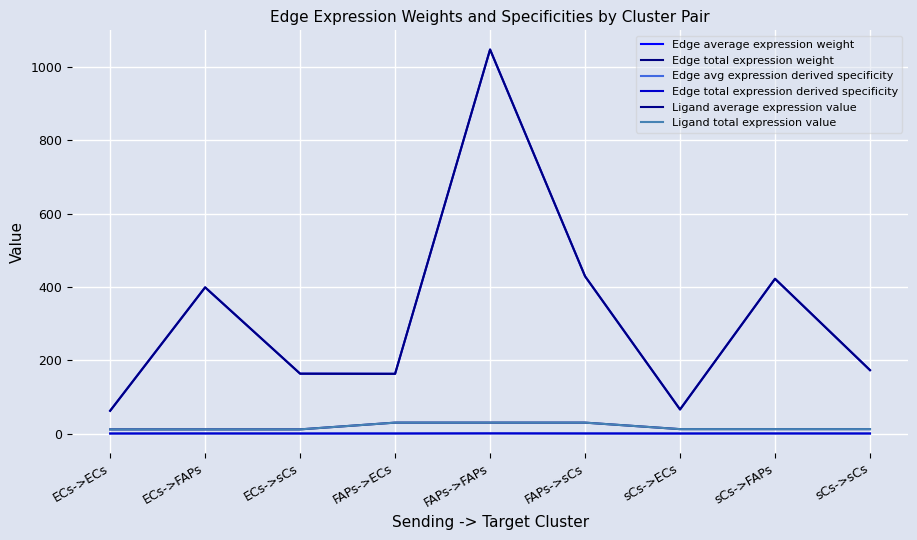

Does the chart have visible grid lines?

Yes